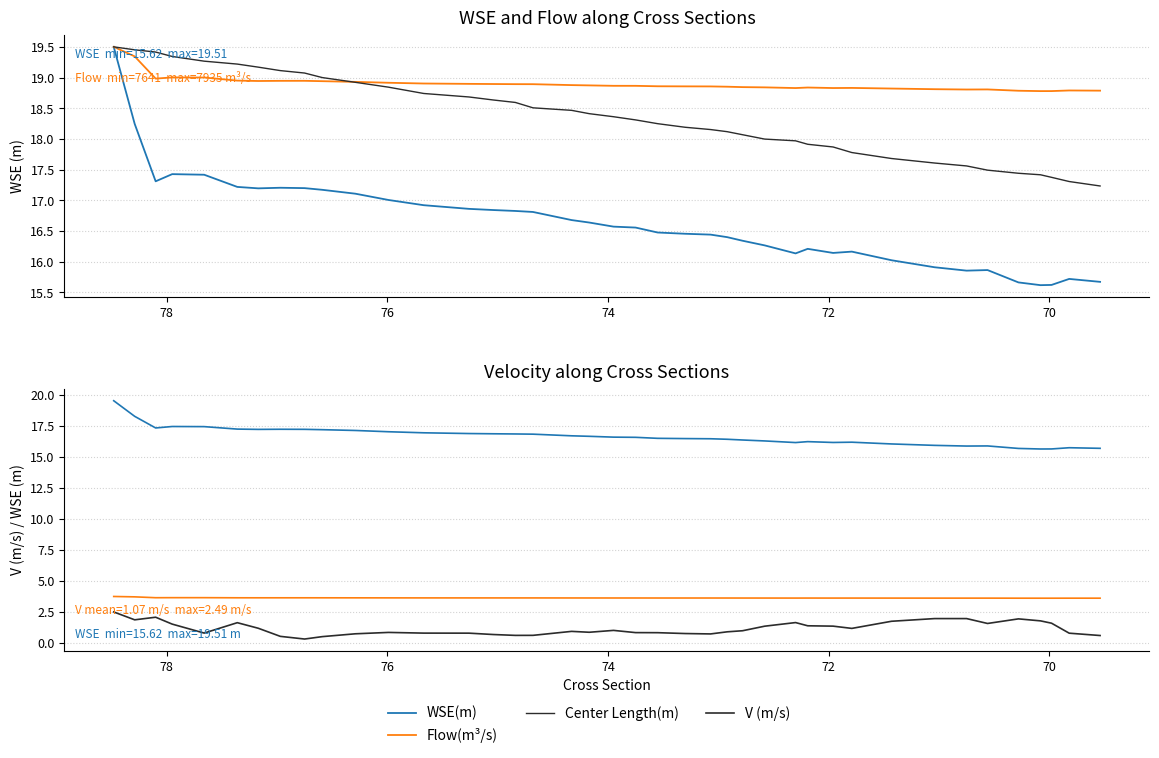

True or false: Center Length(m) has more than 1 points higher than both neighbors.

False